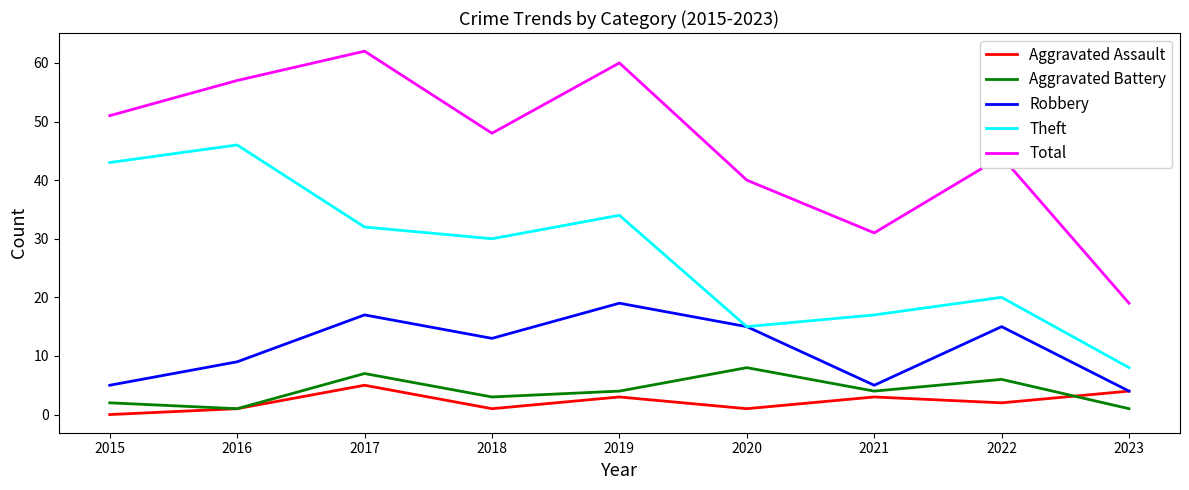

What value does the Total series have at 2015, to the nearest 5?

50